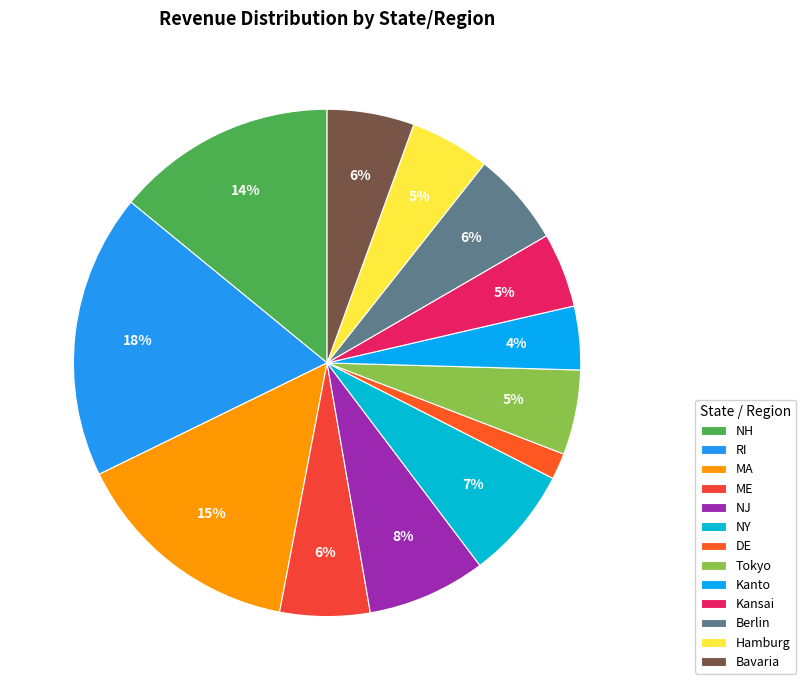

Is there any slice that represents more than half of the pie?

No